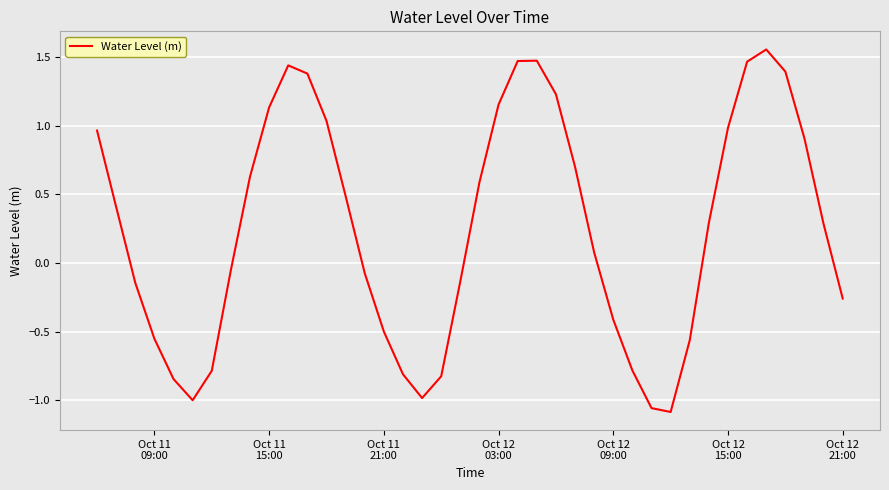

What is the difference between the maximum and minimum values?

2.6